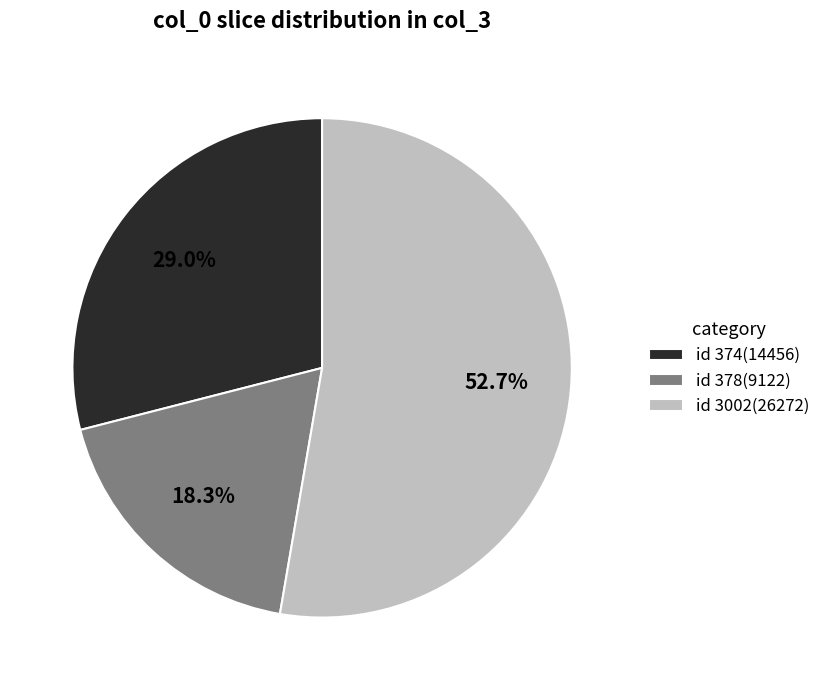

What is the majority slice?

id 3002(26272)